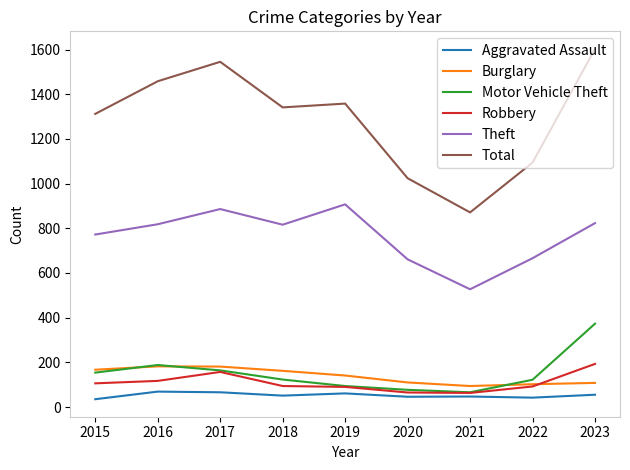

Which series changed the most between 2022 and 2023?

Total